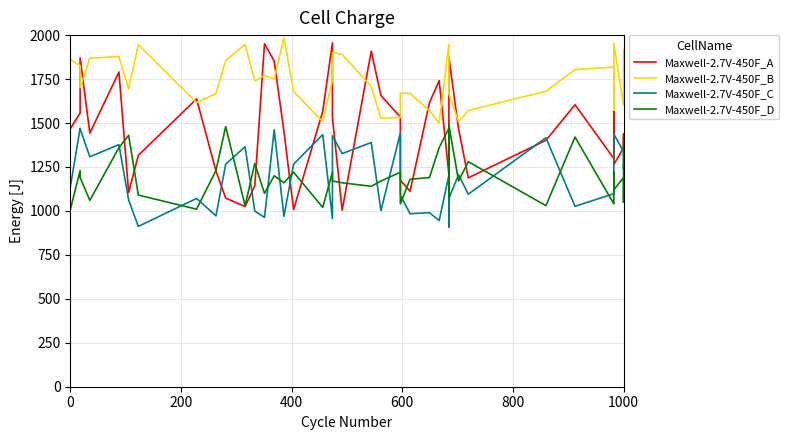

How many interior local valleys does the Maxwell-2.7V-450F_A series have?

10